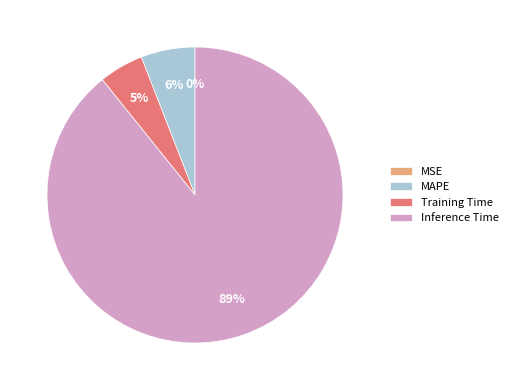

To the nearest percent, what is the average slice percentage?

25%